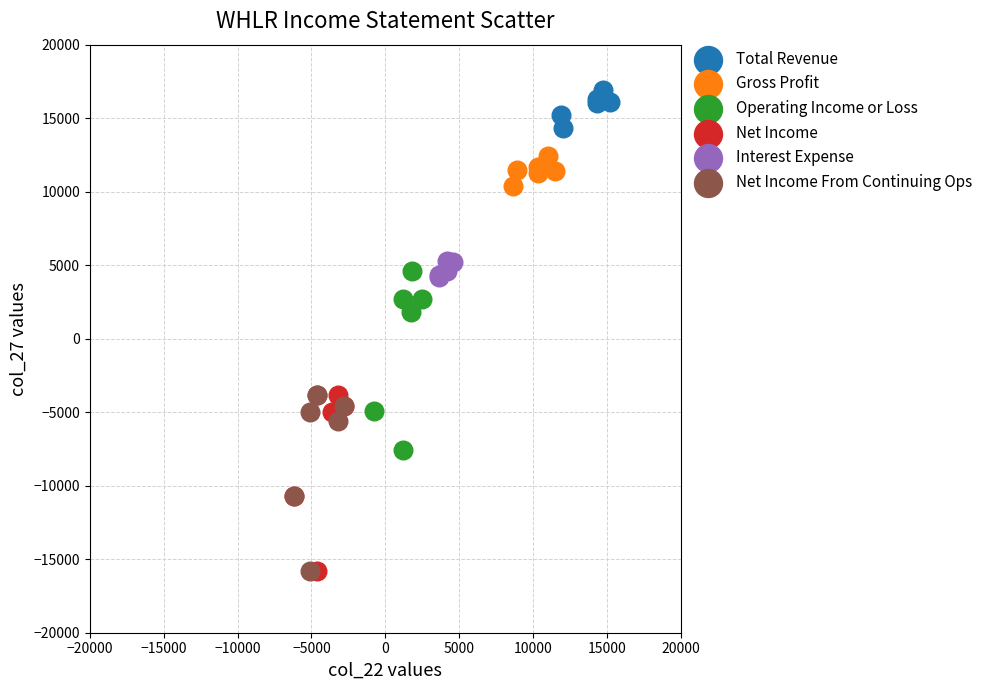

Which series reaches the maximum Y coordinate?

Total Revenue